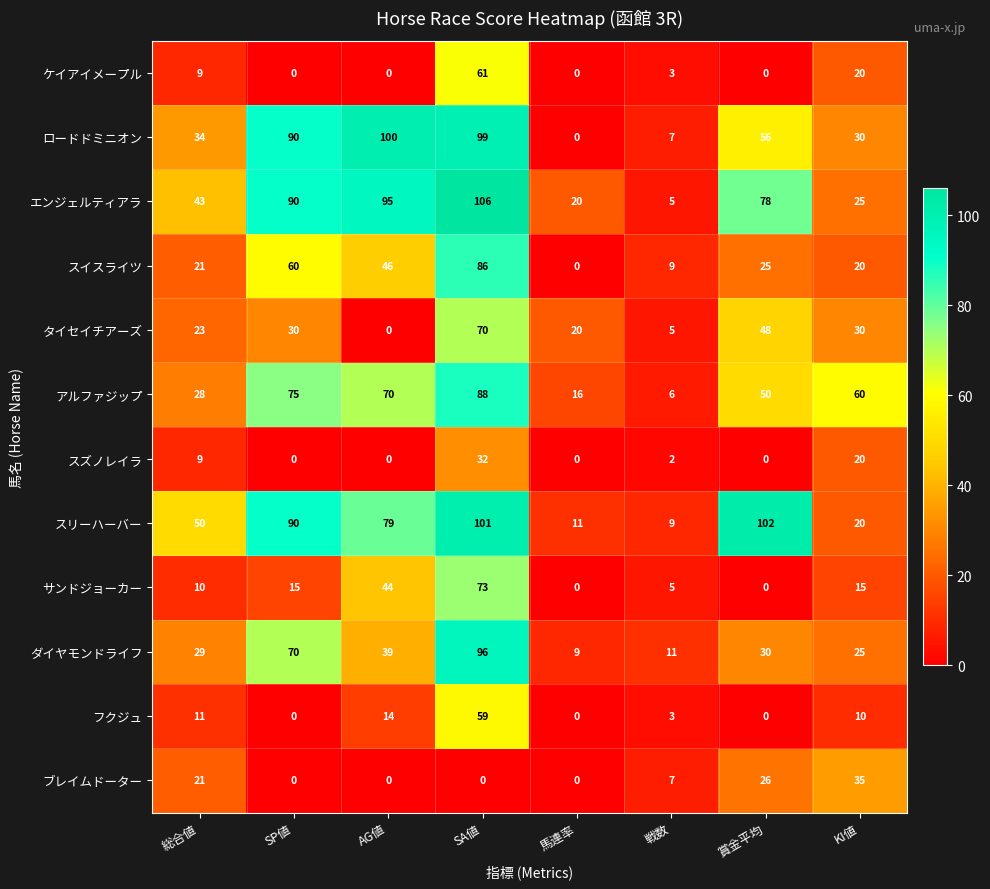

What is the average value of the フクジュ series?

12